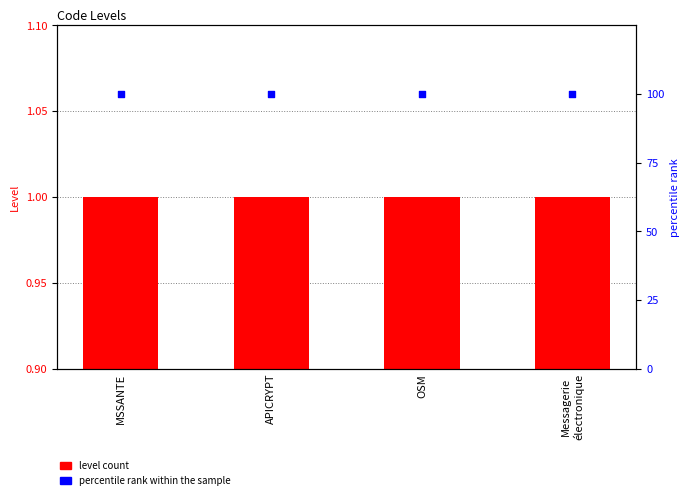

At which category is the sum across all series the highest?

MSSANTE